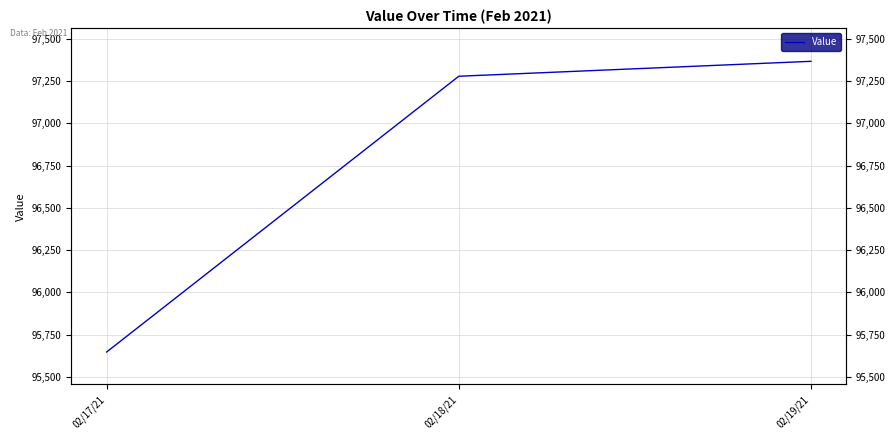

What is the average value?

96763.7